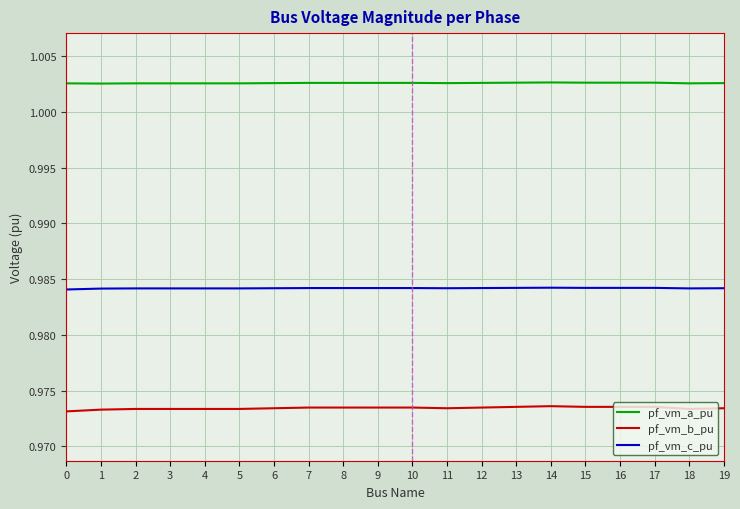

Which series has the largest total across all categories?

pf_vm_a_pu